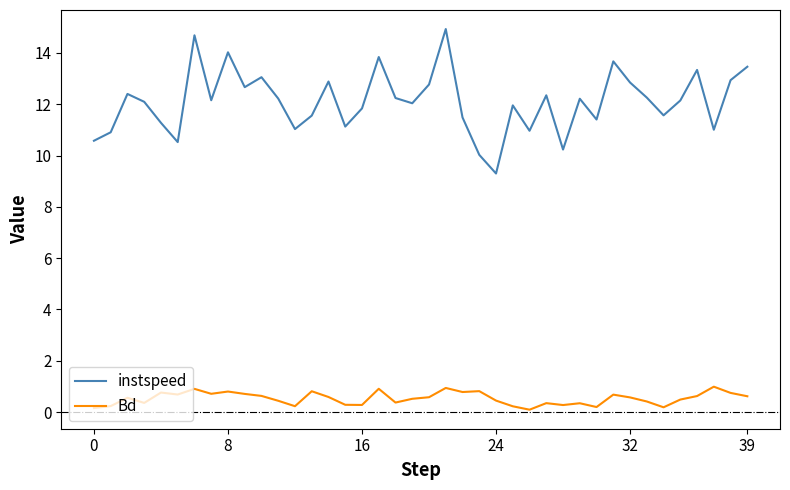

What is the greatest value displayed?

14.9